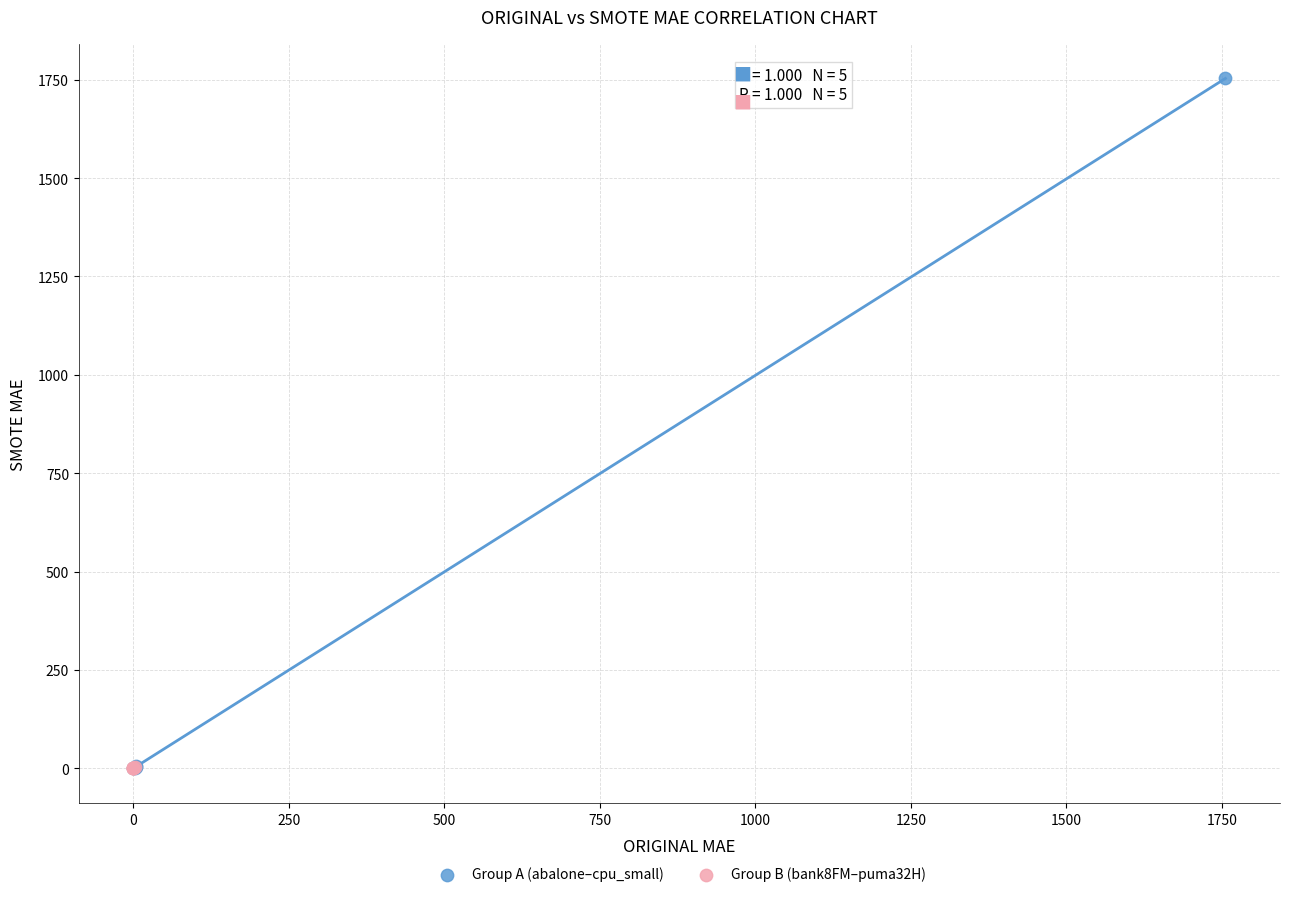

Which series contains the highest Y value?

Group A (abalone–cpu_small)